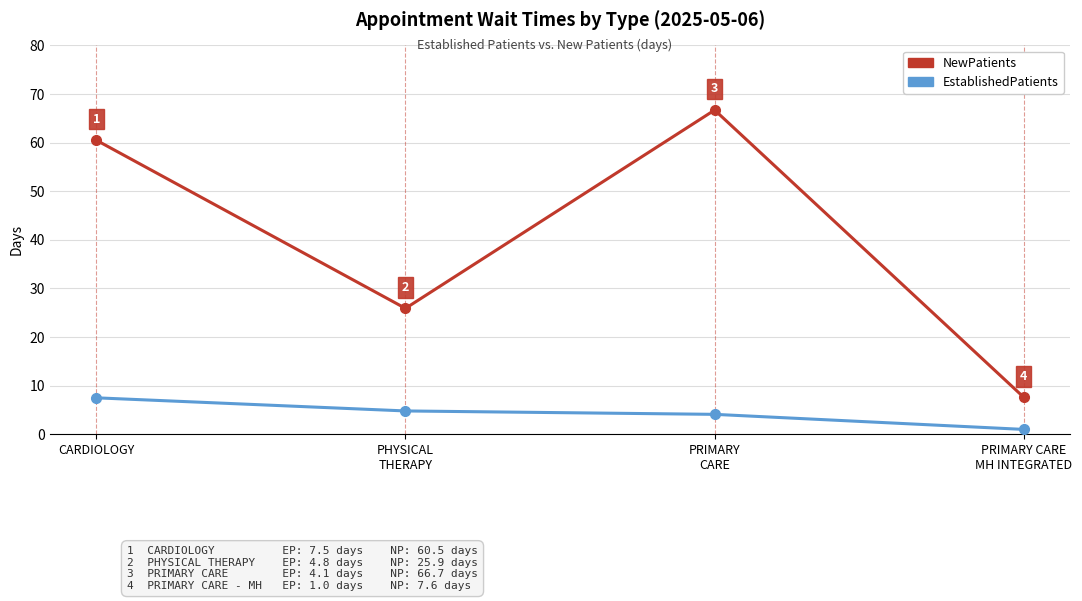

Which series has the largest range (max minus min)?

NewPatients